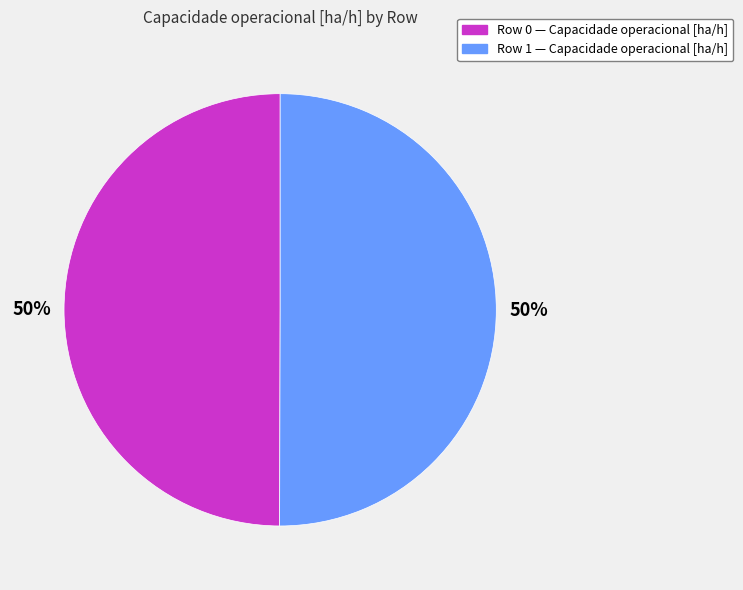

To the nearest percent, what is the average slice percentage?

50%